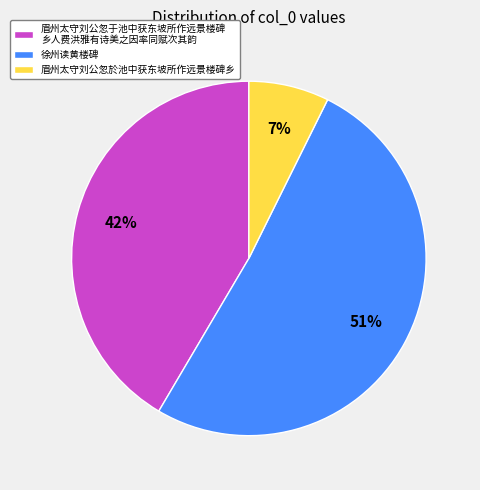

Between 徐州读黄楼碑 and 眉州太守刘公忽於池中获东坡所作远景楼碑乡, which is larger?

徐州读黄楼碑